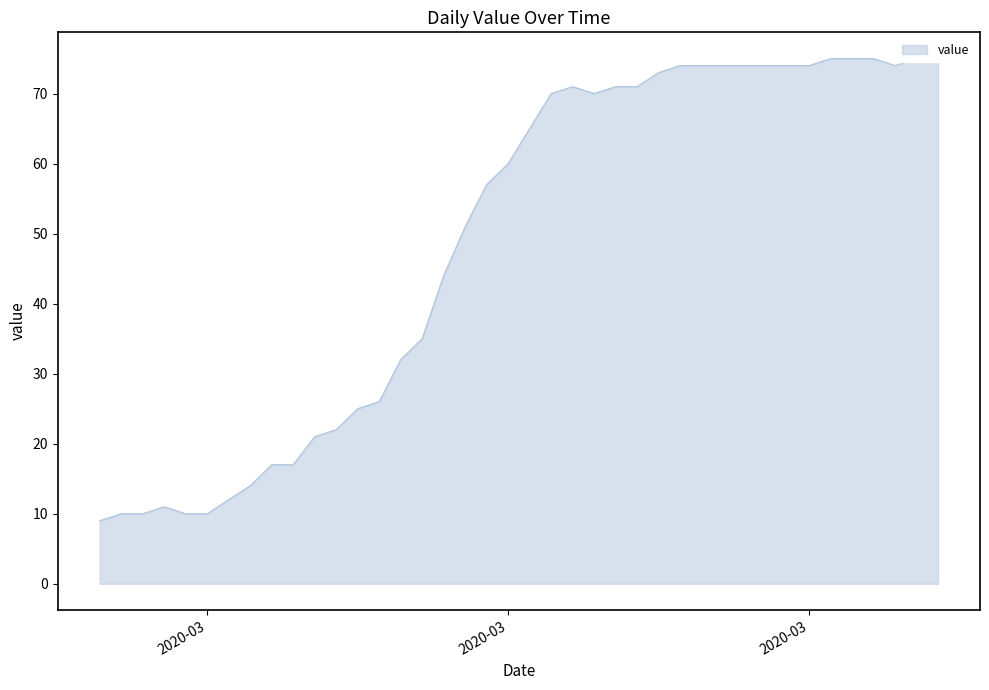

How many points are higher than both their immediate neighbors (excluding endpoints)?

2